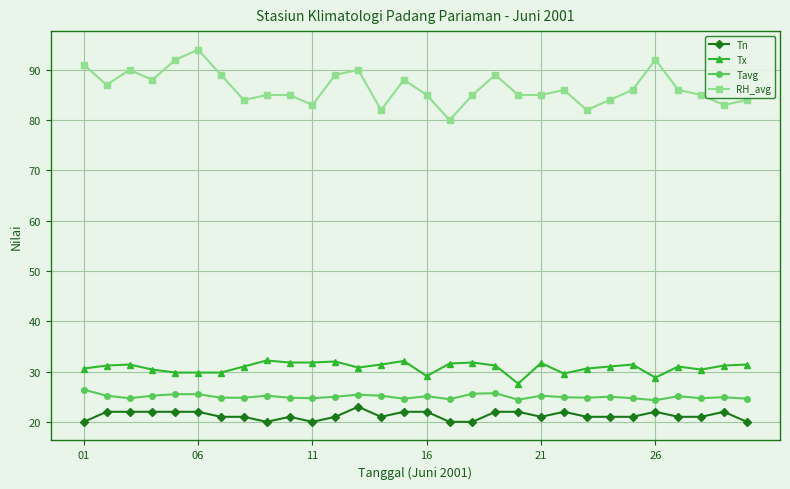

True or false: Tavg has more than 2 interior local peaks.

True